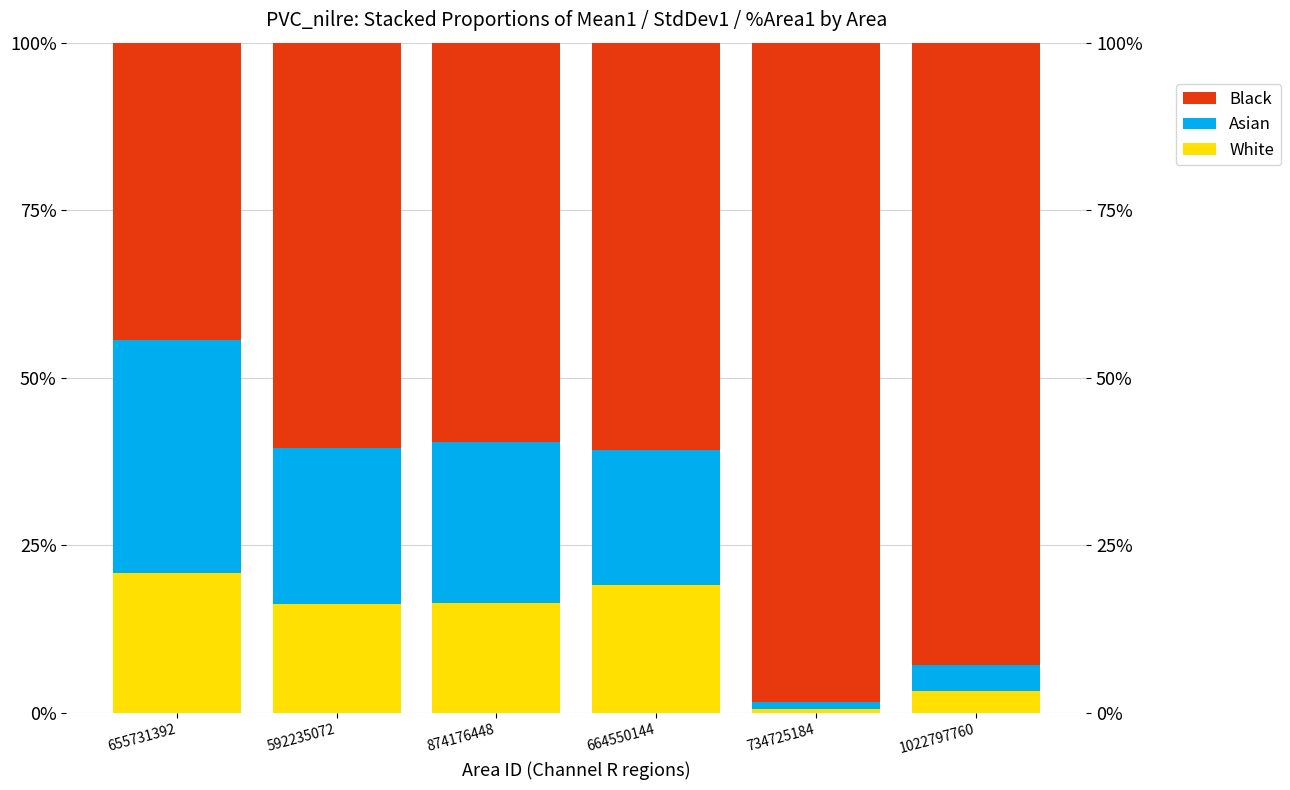

What is the total value across all series at 664550144?

100.0